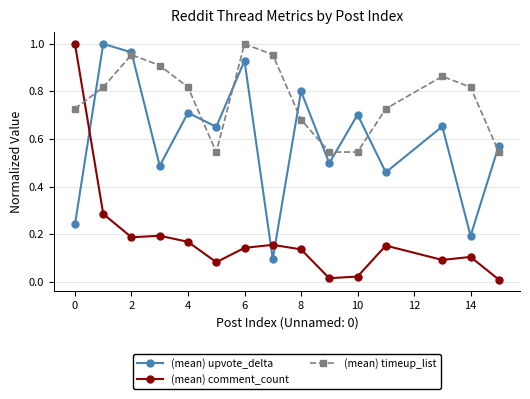

List the series in order of their overall mean, lowest first.

(mean) comment_count, (mean) upvote_delta, (mean) timeup_list